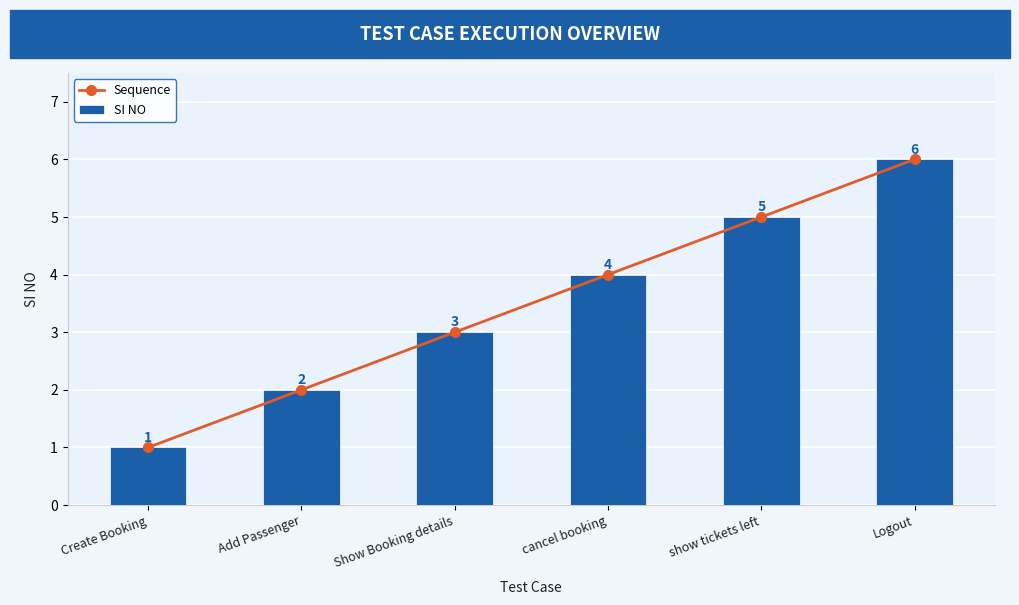

What is the difference between the SI NO values at Add Passenger and Show Booking details?

1